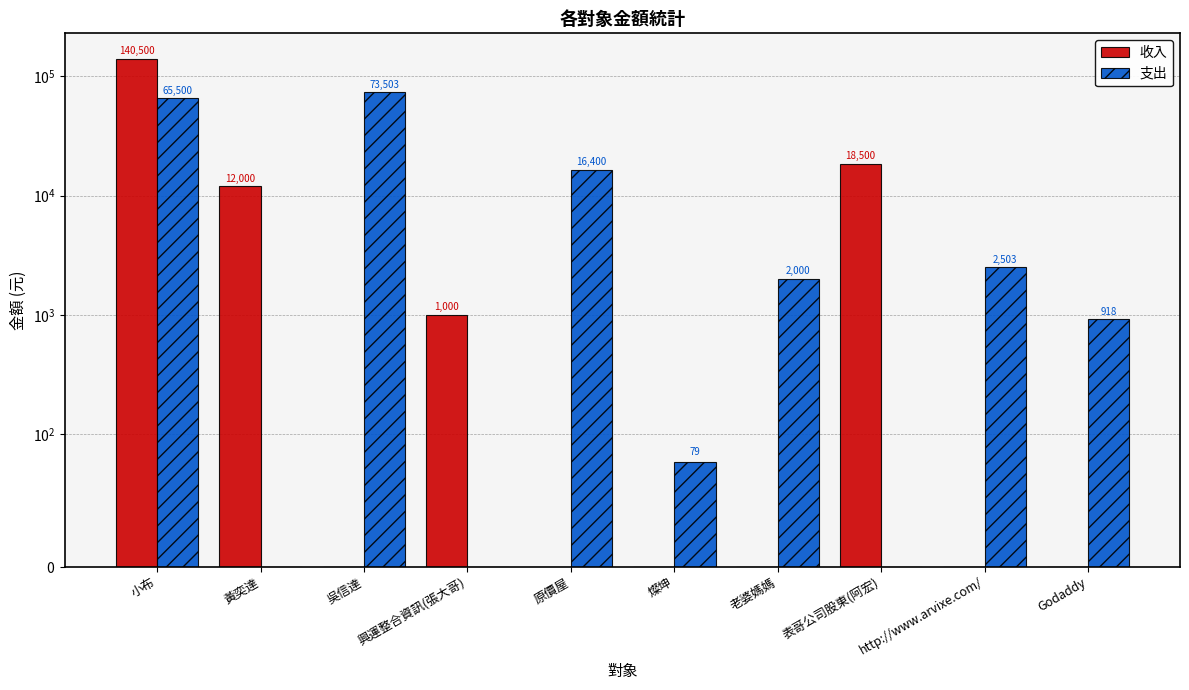

Rank the series by their average value, from lowest to highest.

支出, 收入